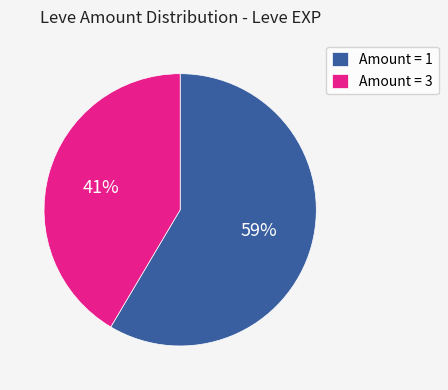

Is there a majority slice in this chart?

Yes